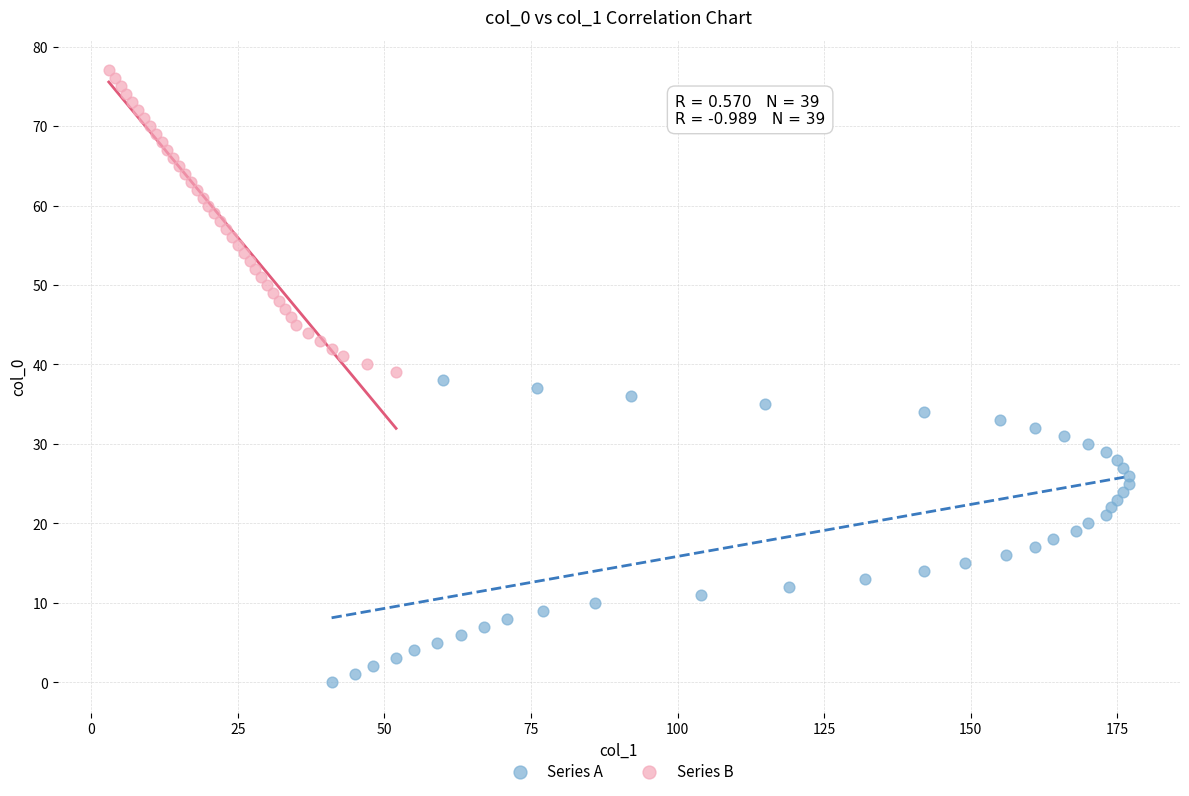

Which series contains the lowest Y value?

Series A